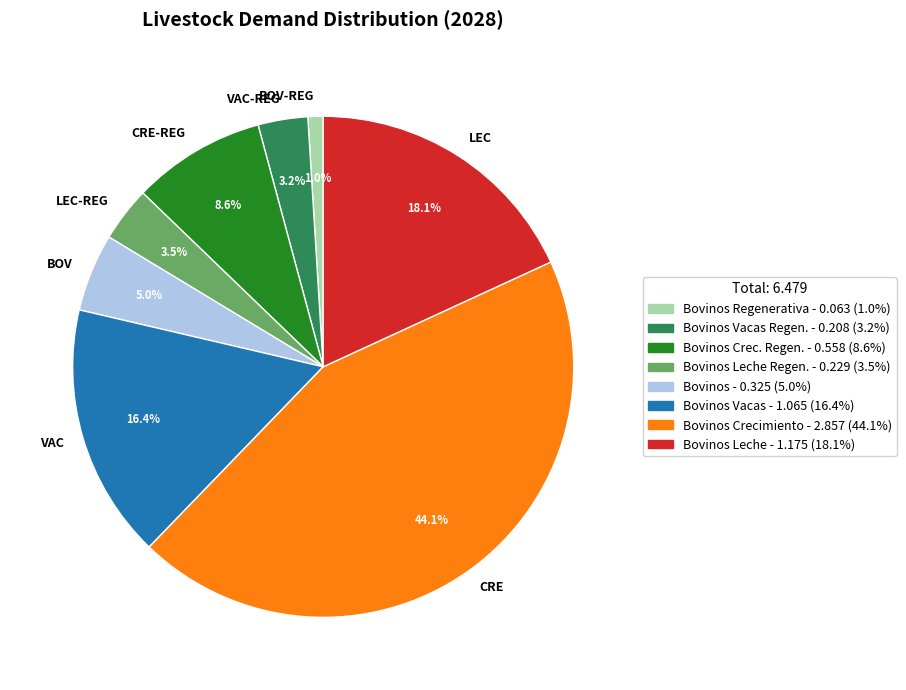

Is there a majority slice in this chart?

No